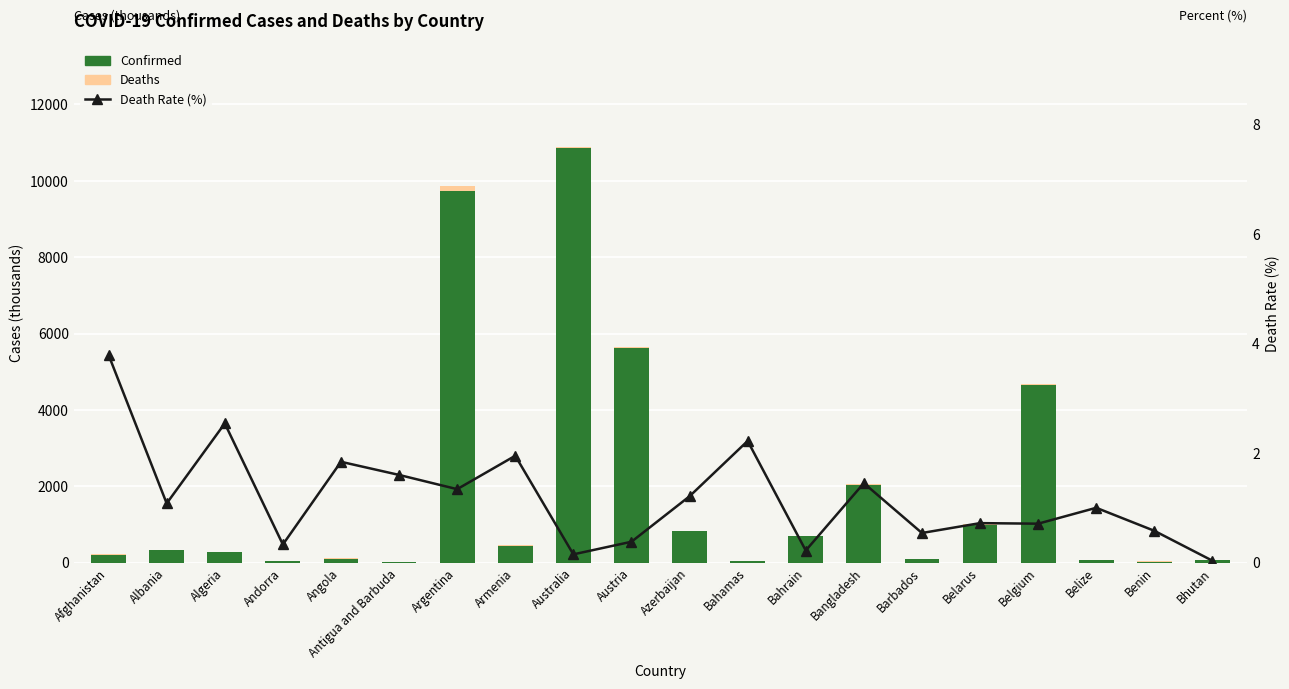

What is the approximate value of Deaths at Austria?

21.3